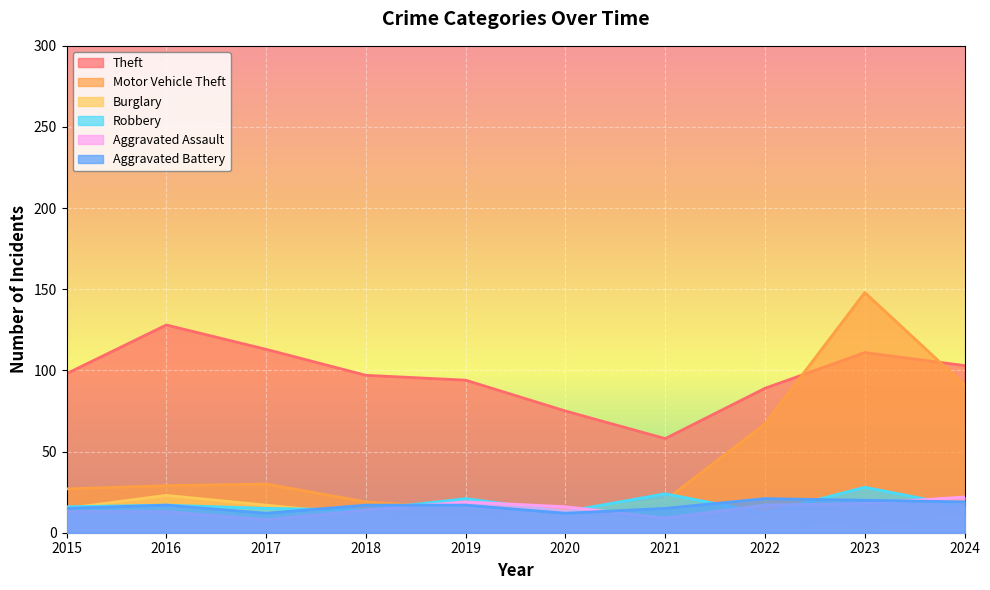

Where do Aggravated Battery and Burglary first cross each other?

2017 and 2018